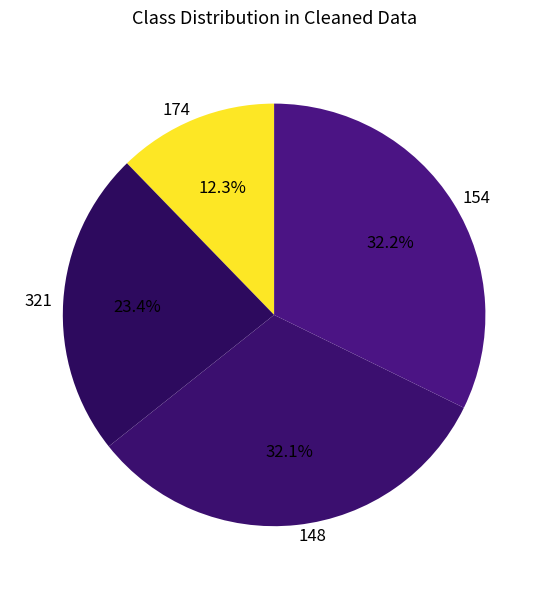

What percentage is the 154 slice, to the nearest percent?

32%